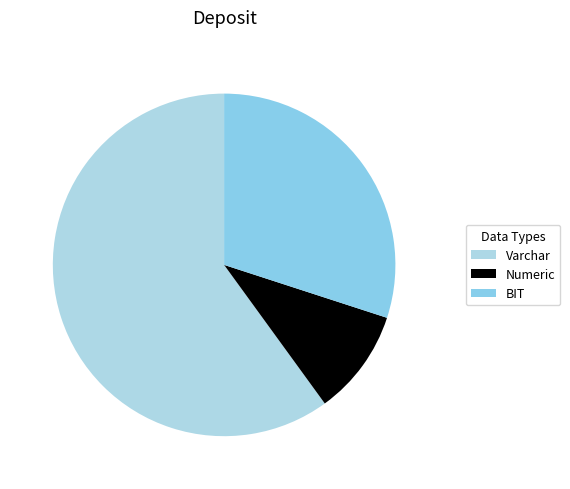

How many slices are in this pie chart?

3